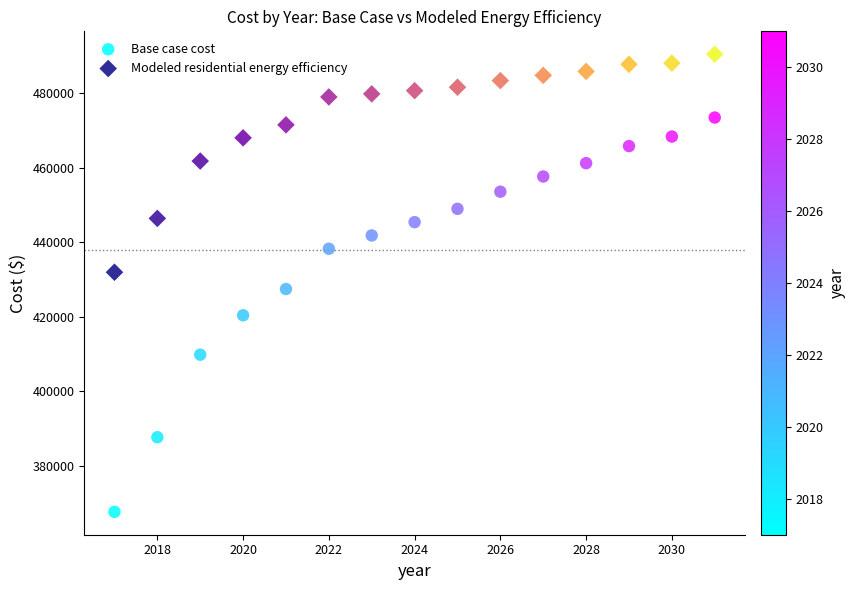

Which series has the largest Y range (max minus min)?

Base case cost